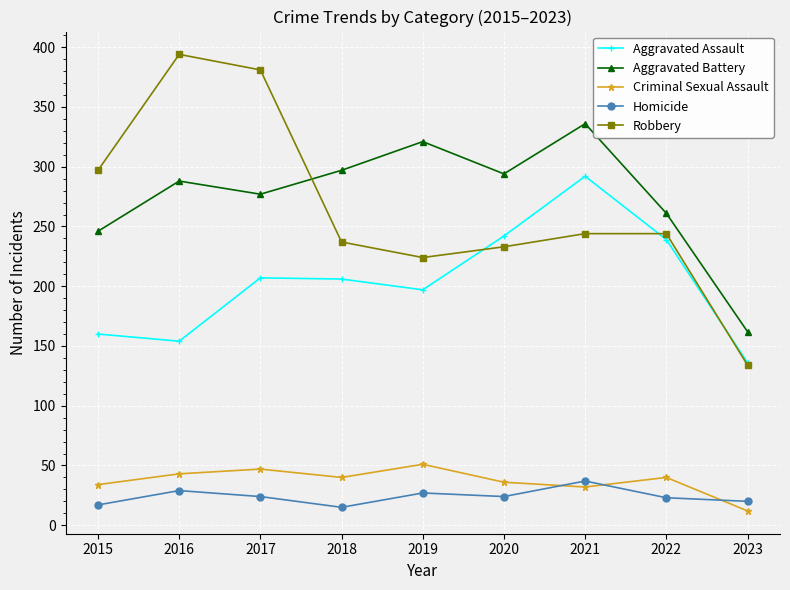

What is the value of the Criminal Sexual Assault point at the 3rd from the left?

47